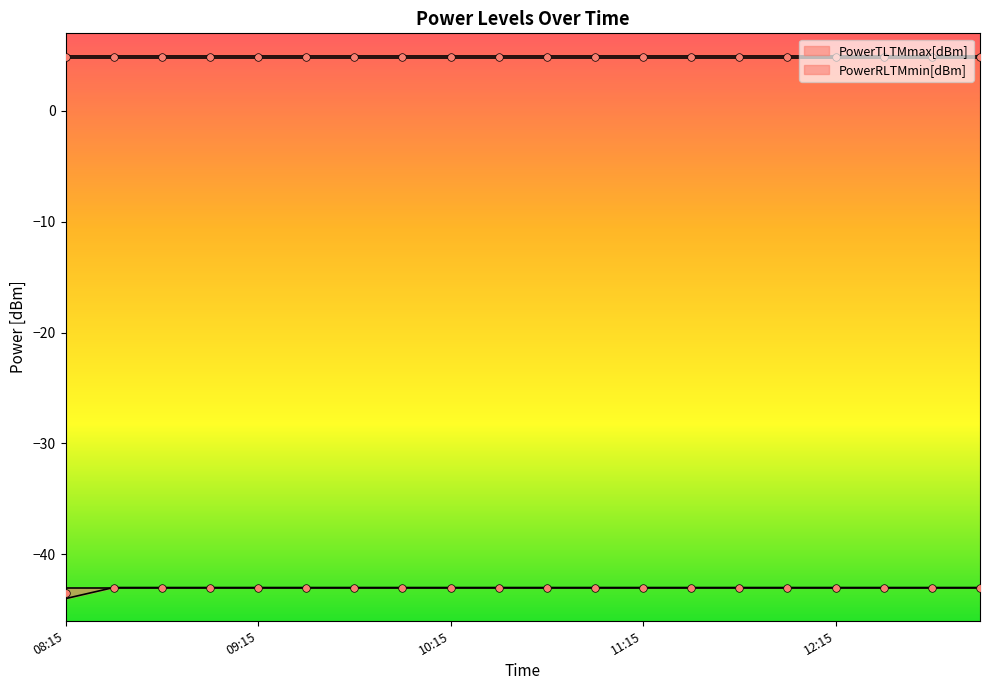

What is the minimum value for PowerRLTMmin[dBm]?

-44